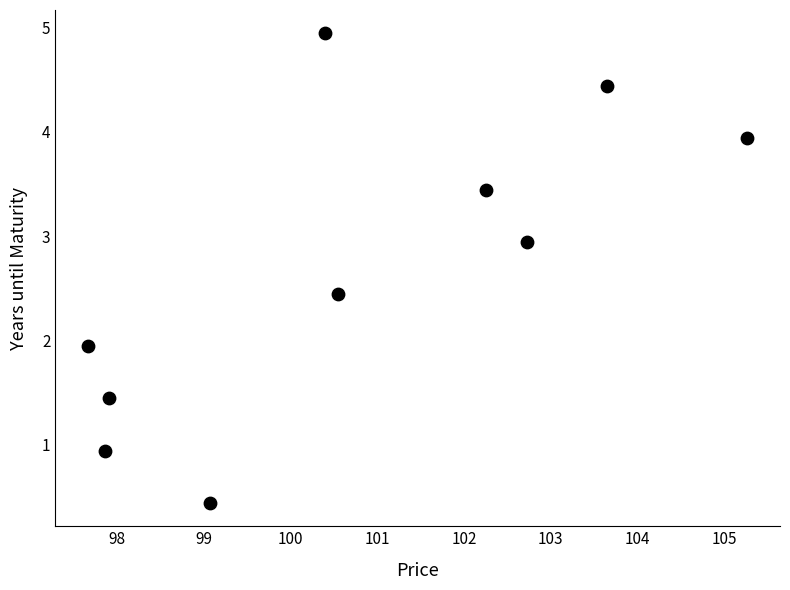

What is the range of X values (max minus min)?

7.6